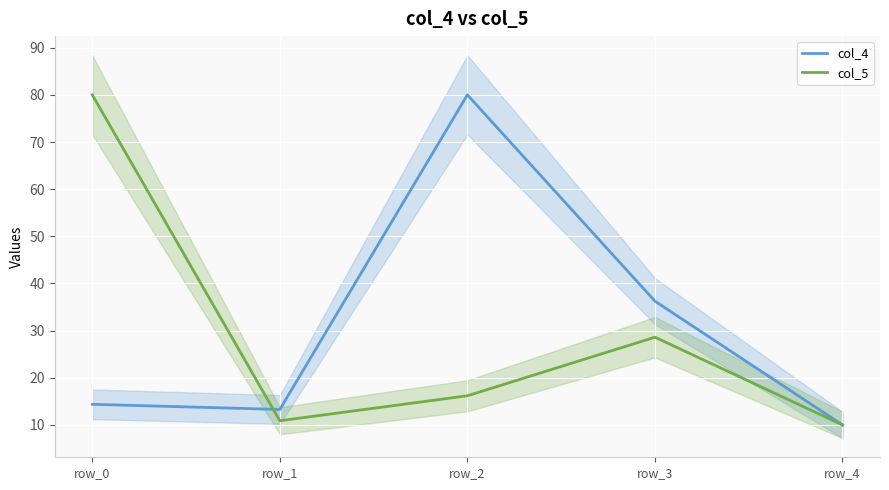

The col_4 series shows 60.5 at row_3. True or false?

False